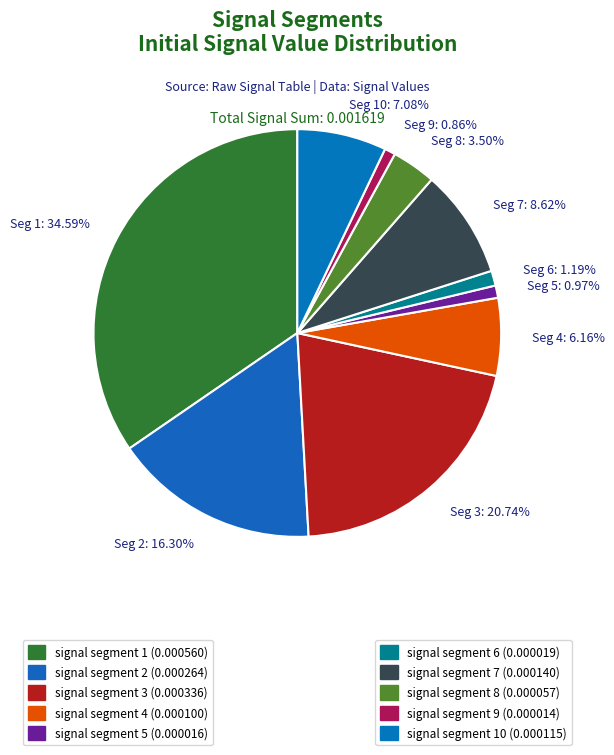

Which has a higher value, Seg 5: 0.97% or Seg 1: 34.59%?

Seg 1: 34.59%